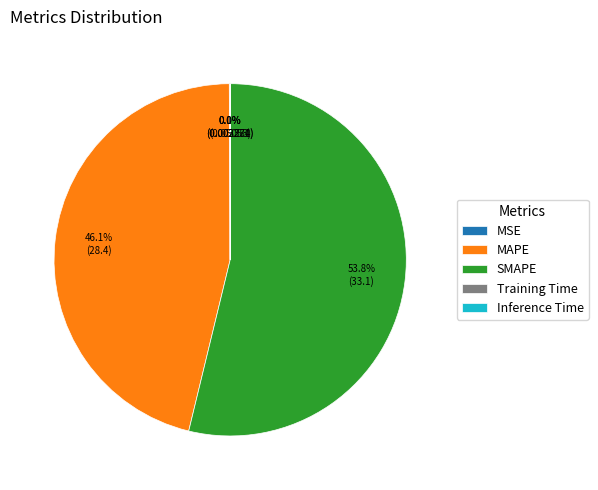

Does SMAPE represent more than half of the total?

Yes